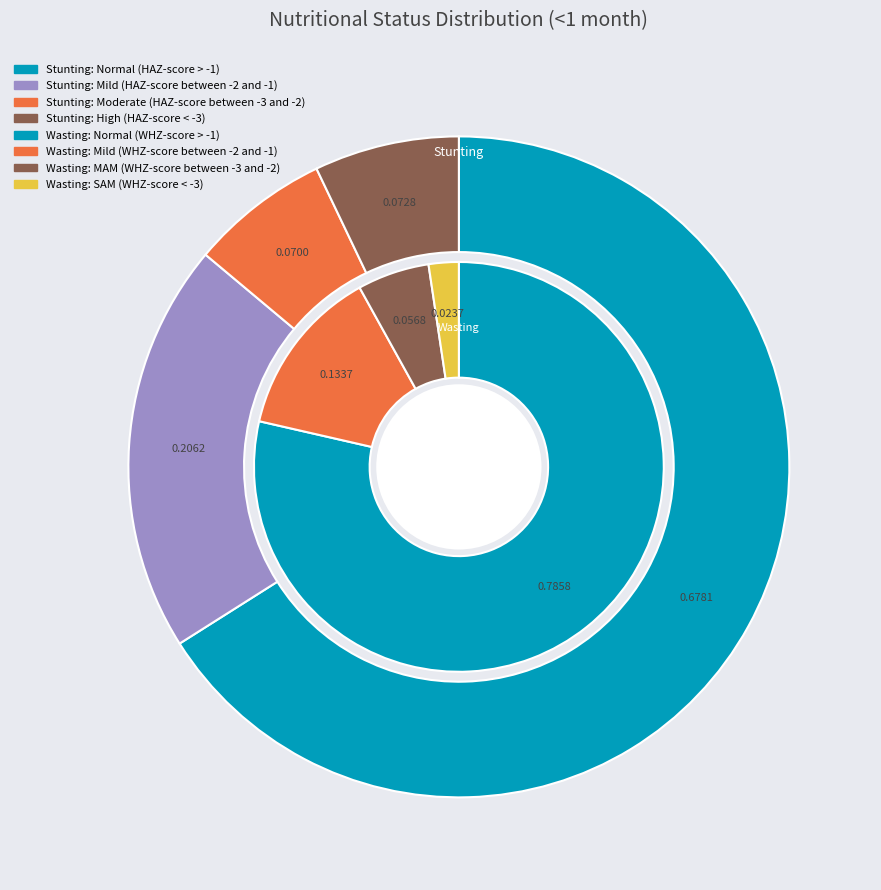

Which slice is the smallest?

SAM (WHZ-score < -3)